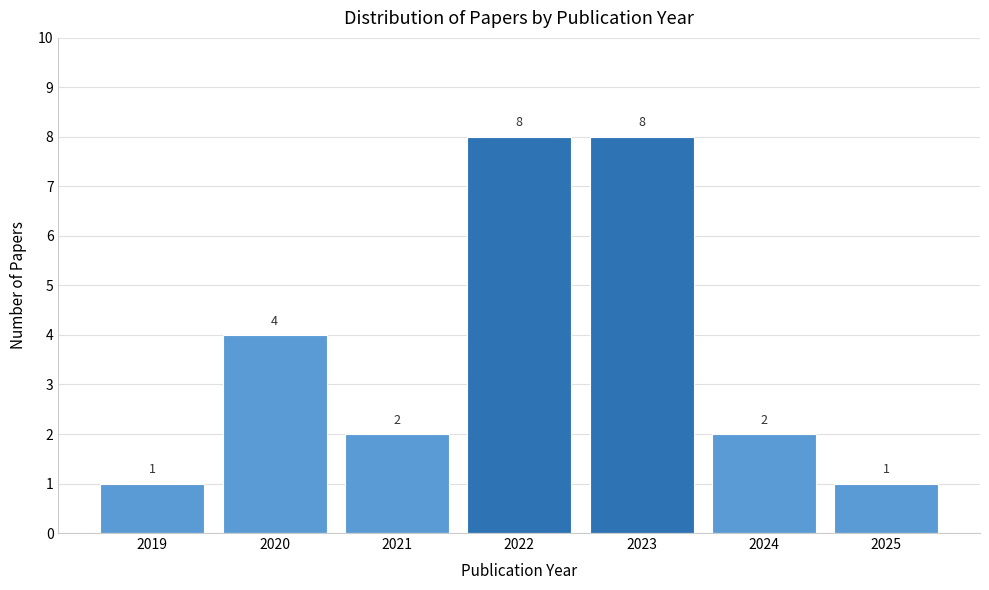

Reading left to right, list all the values displayed in this chart.

1	4	2	8	8	2	1